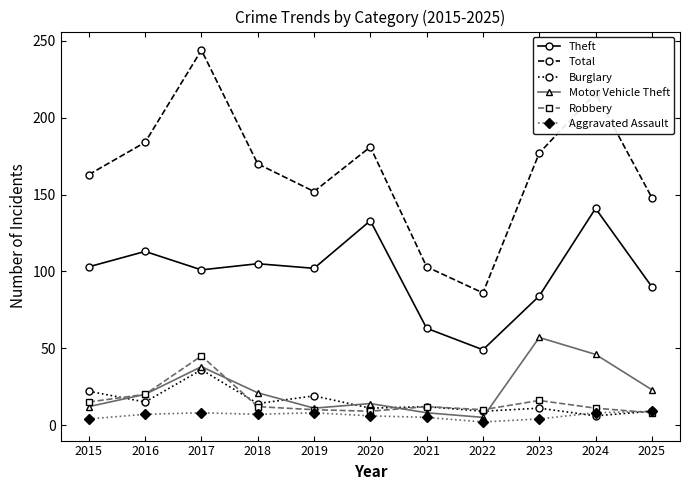

What is the minimum value for Robbery?

8